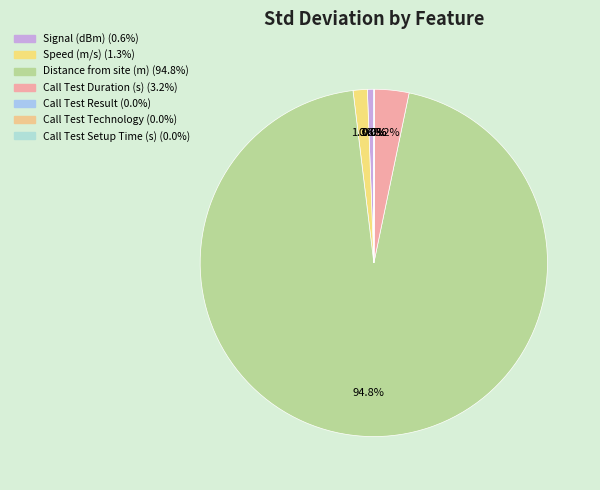

How many segments does this pie chart have?

7